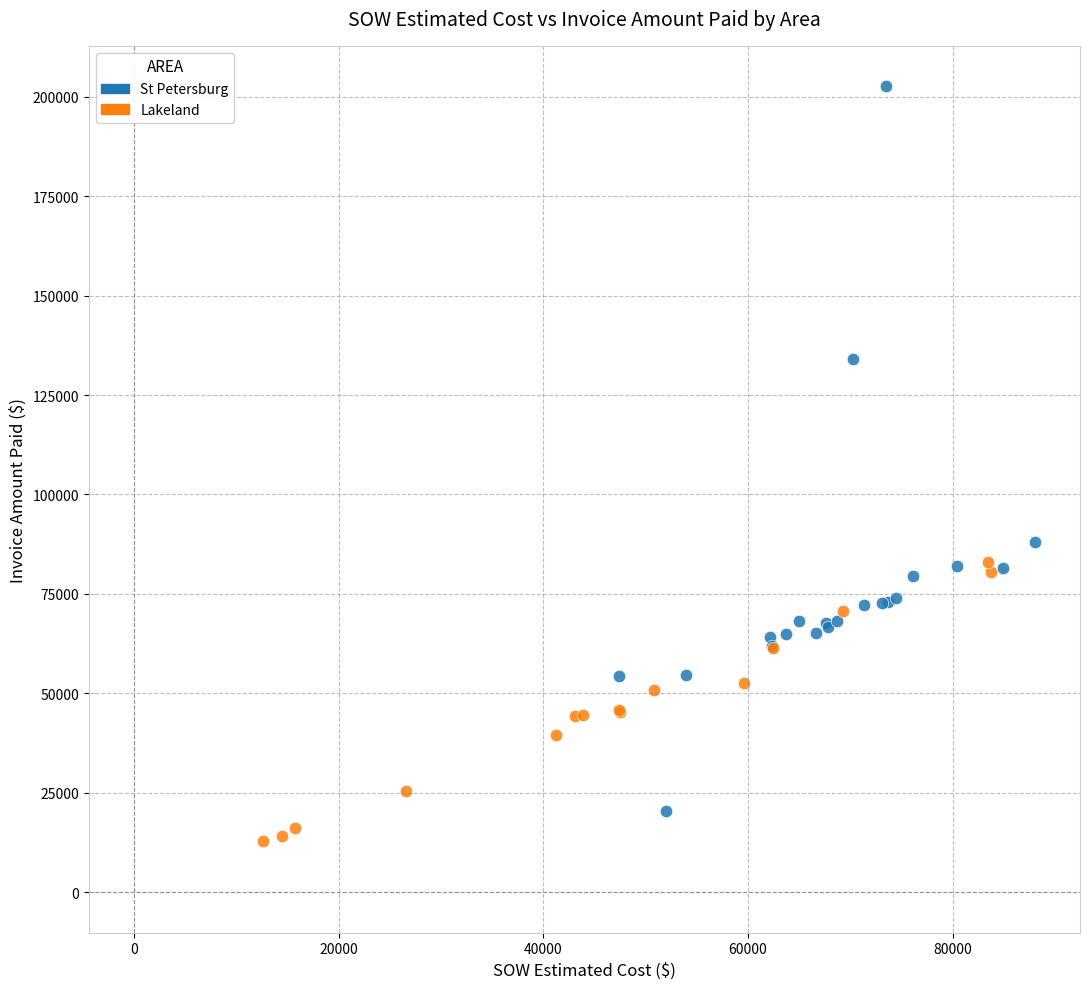

Which series has the widest spread of Y values?

St Petersburg